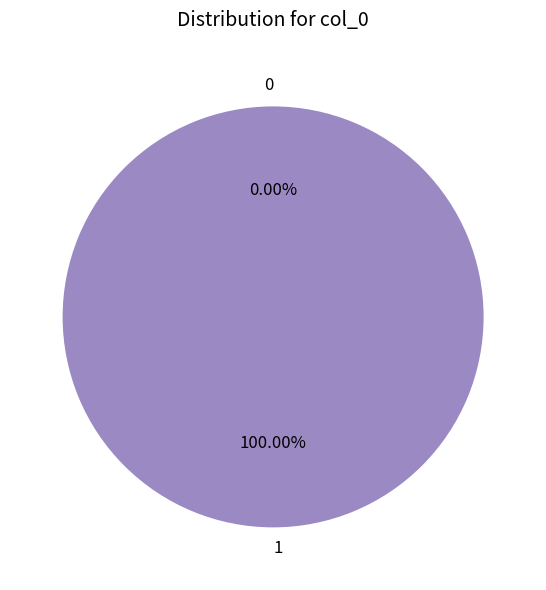

Is 1 the majority of the pie?

Yes